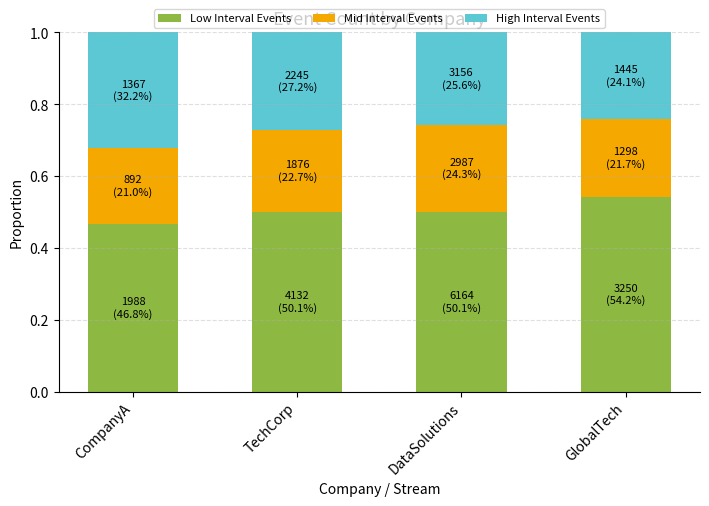

Is it true that Low Interval Events equals 0.5 at TechCorp?

True